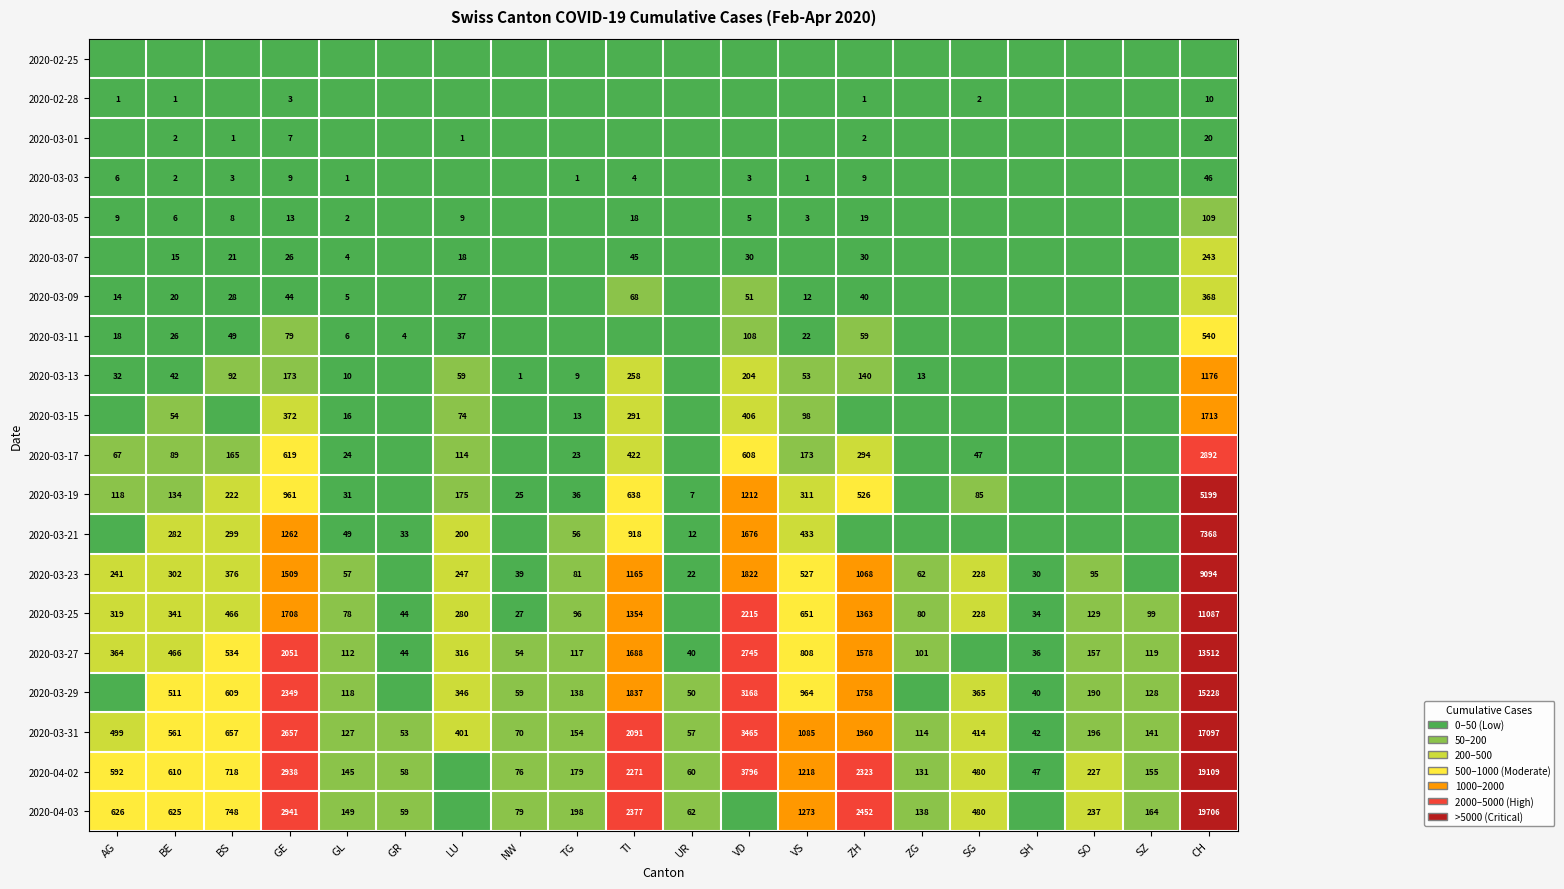

At which category is the sum across all series the highest?

CH